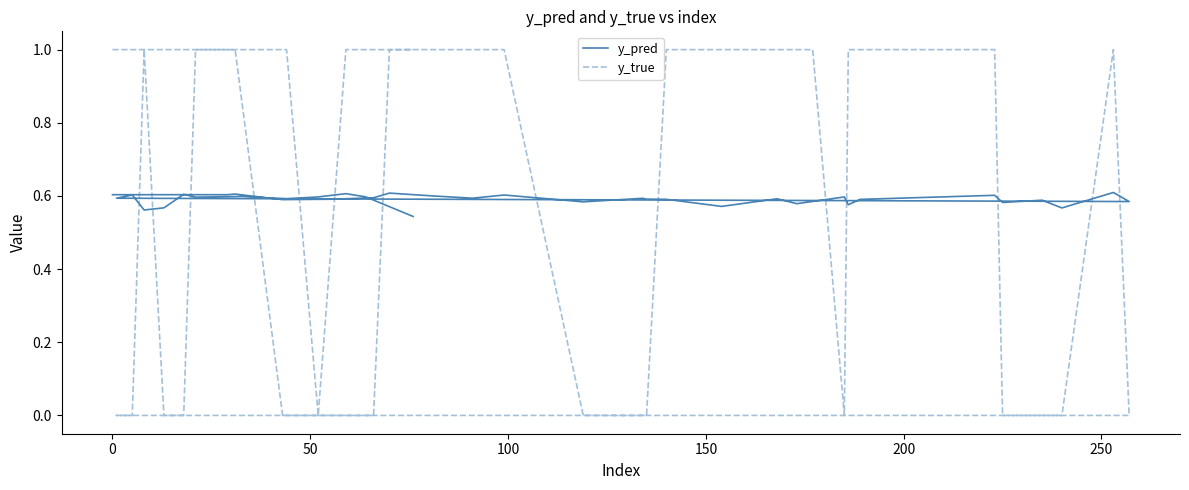

What is the sum of all y_true values?

24.0